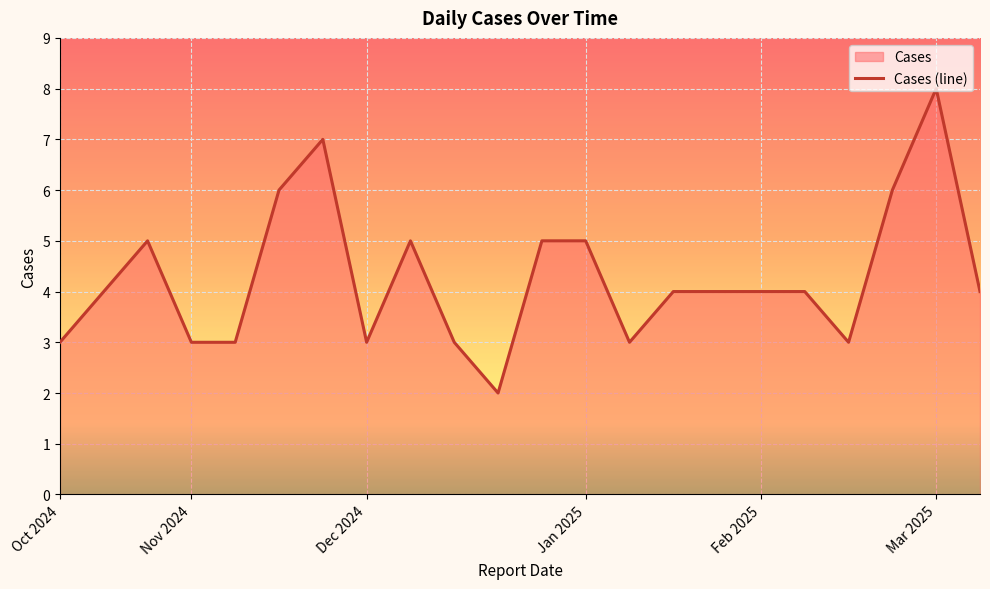

The value at 18 is 4. True or false?

False